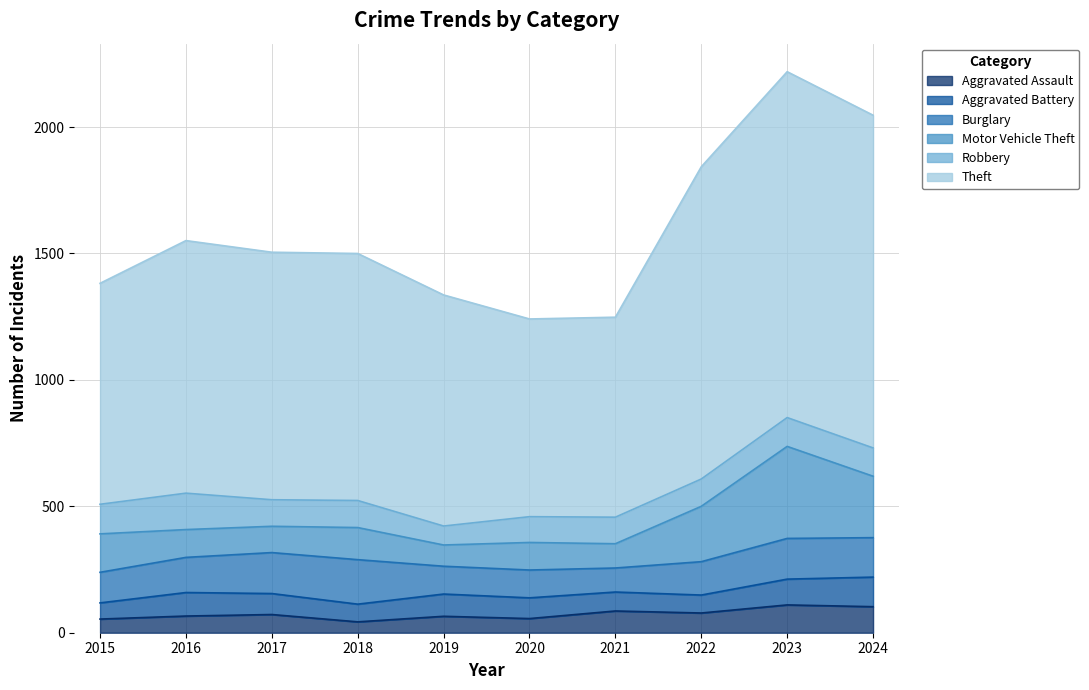

Read the Aggravated Battery value at 2017.

83